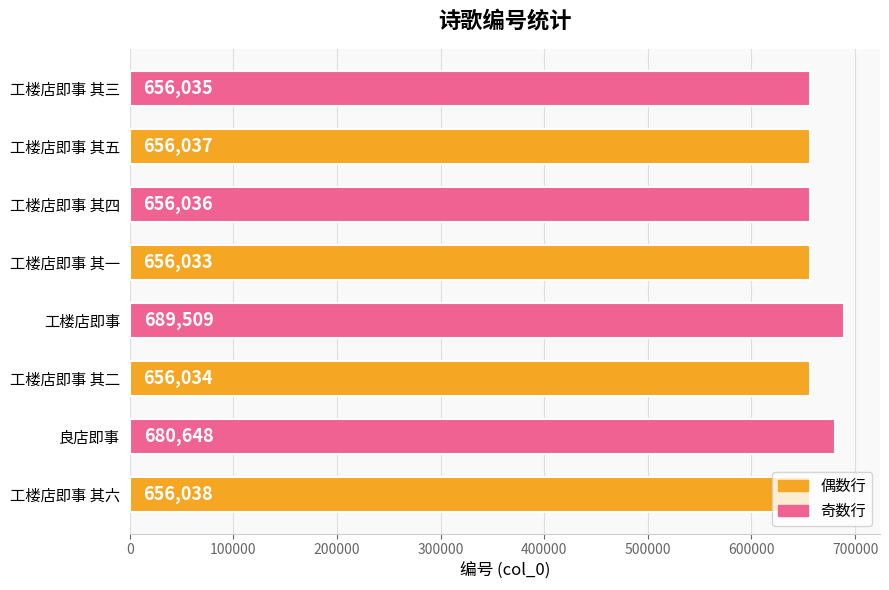

Count the number of categories in the chart.

8